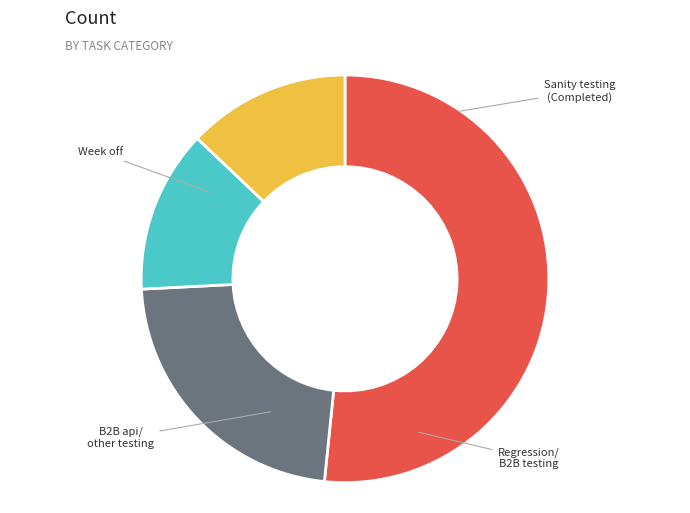

Does any single category account for the majority?

Yes